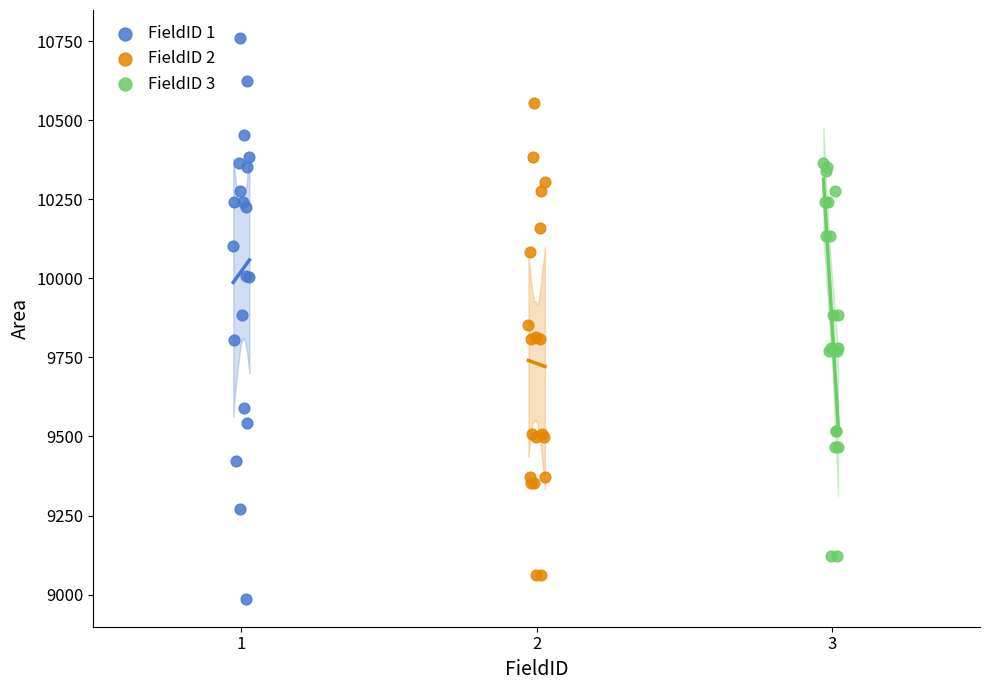

Which series reaches the maximum Y coordinate?

FieldID 1